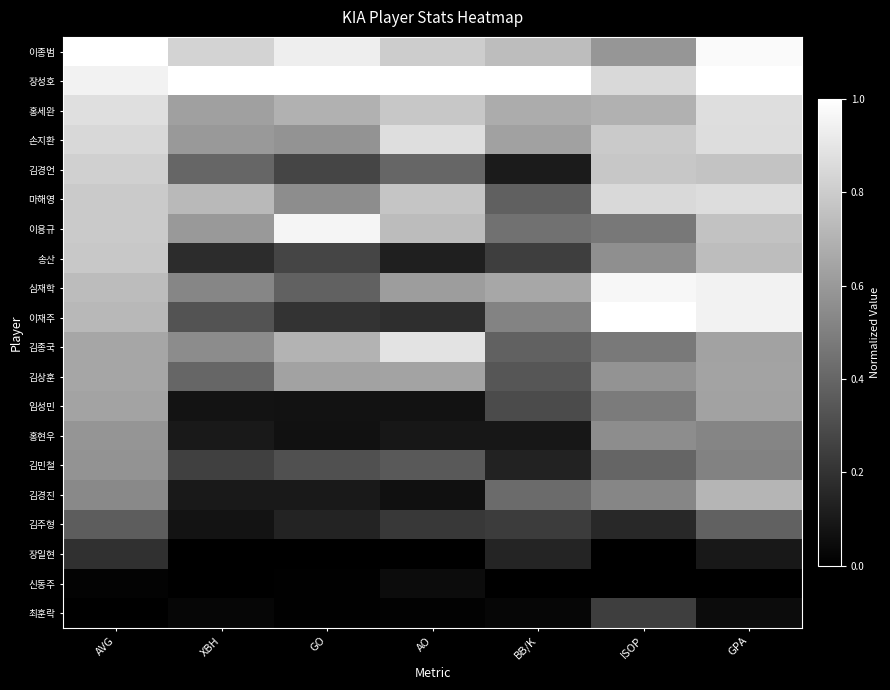

Between AVG and ISOP, which is larger?

AVG